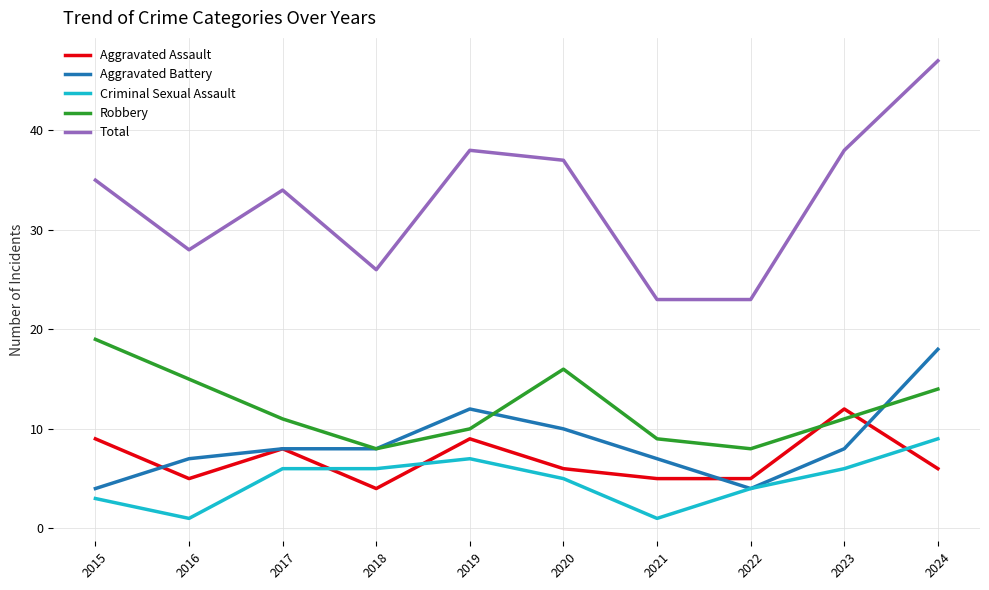

How many lines are shown in the chart?

5